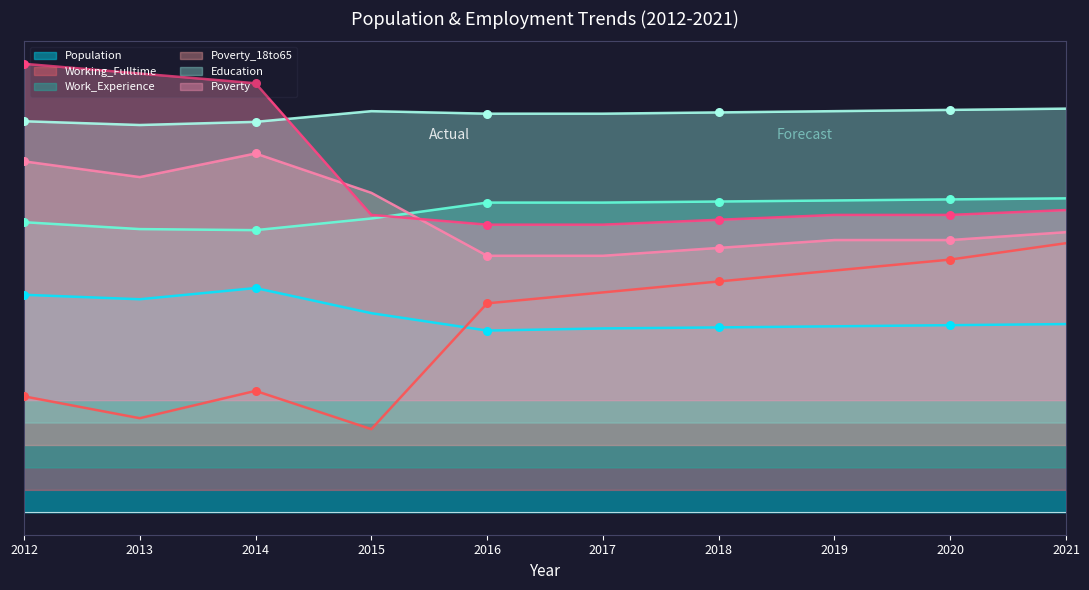

Which series has the largest total across all categories?

Education